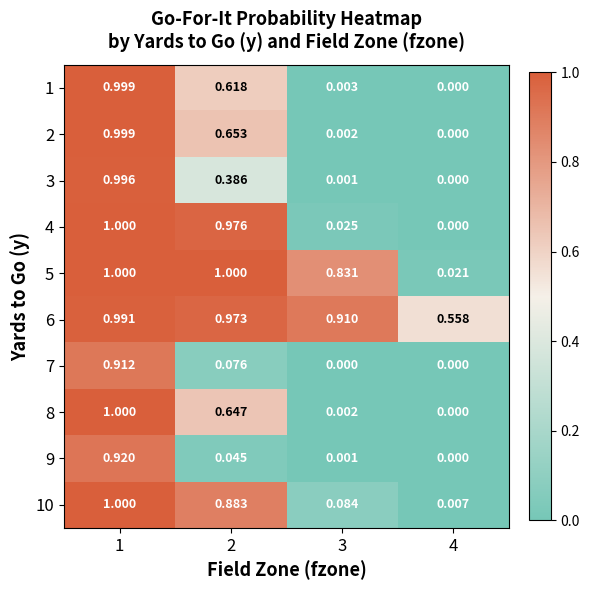

Is the value of 5 at 4 greater than the value of 8 at 2?

No